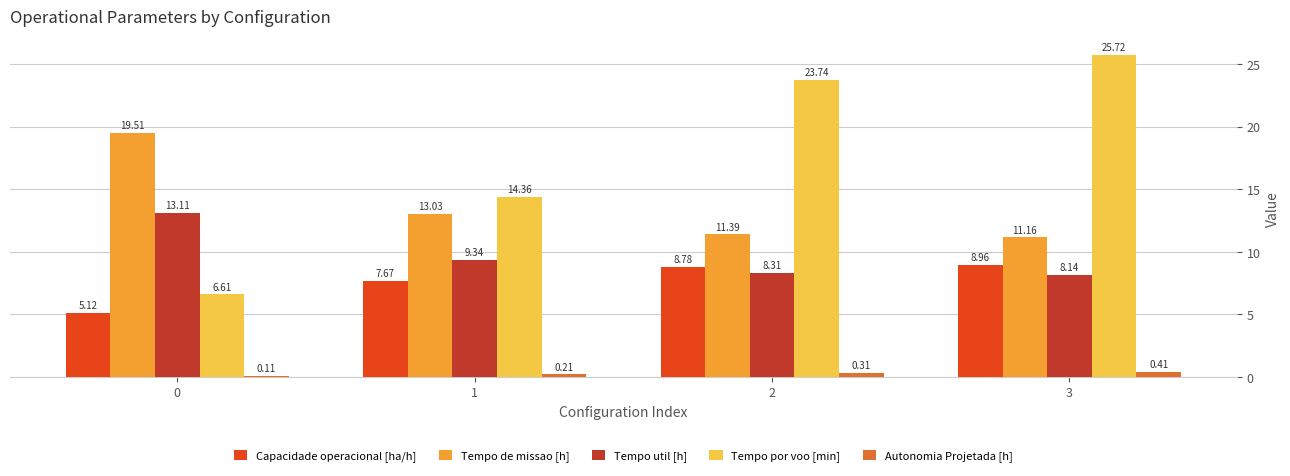

What is the spread (max minus min) of values at 2?

23.4